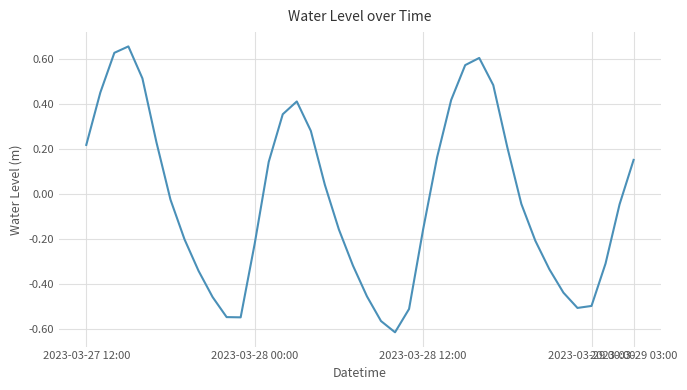

What is the difference between the maximum and minimum values?

1.3